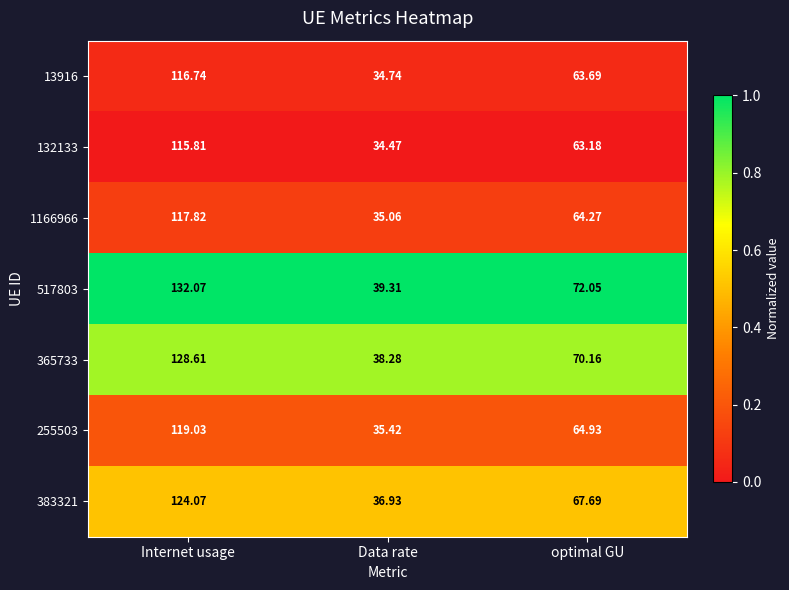

Is the value of 1166966 at Data rate greater than the value of 365733 at optimal GU?

No